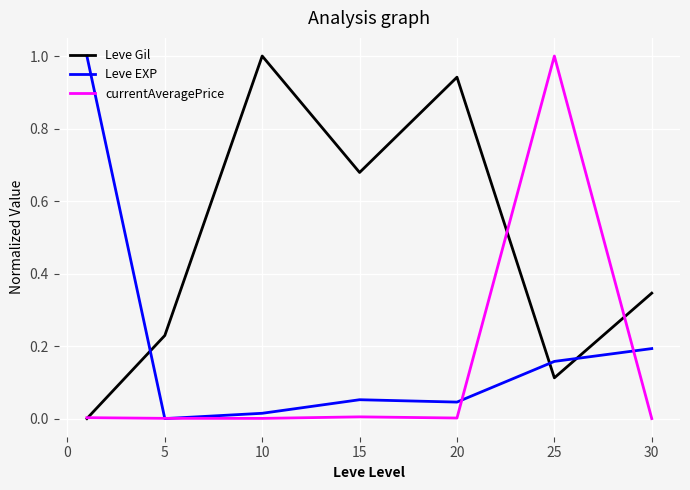

Which series has the largest total across all categories?

Leve Gil